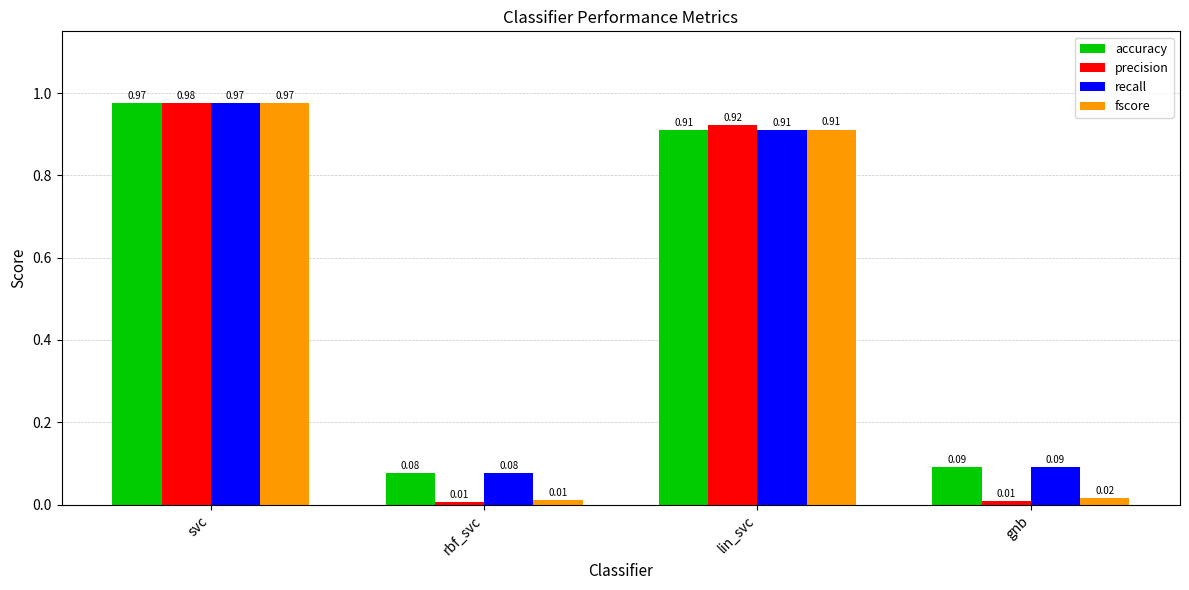

Where is recall nearest to the value 0?

rbf_svc